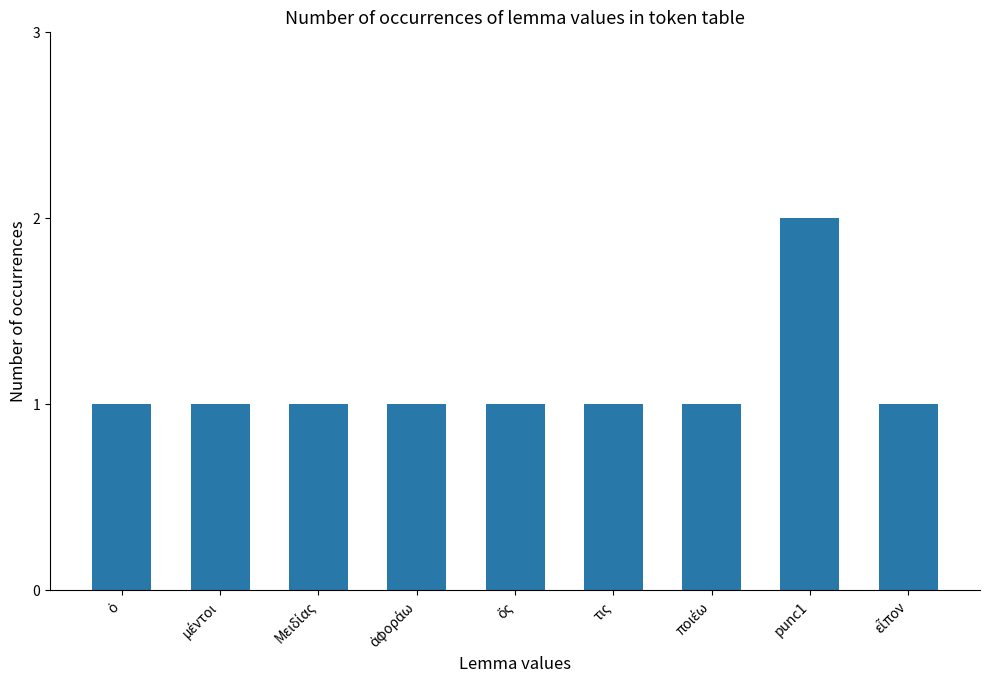

Which category has the highest value across all series?

punc1